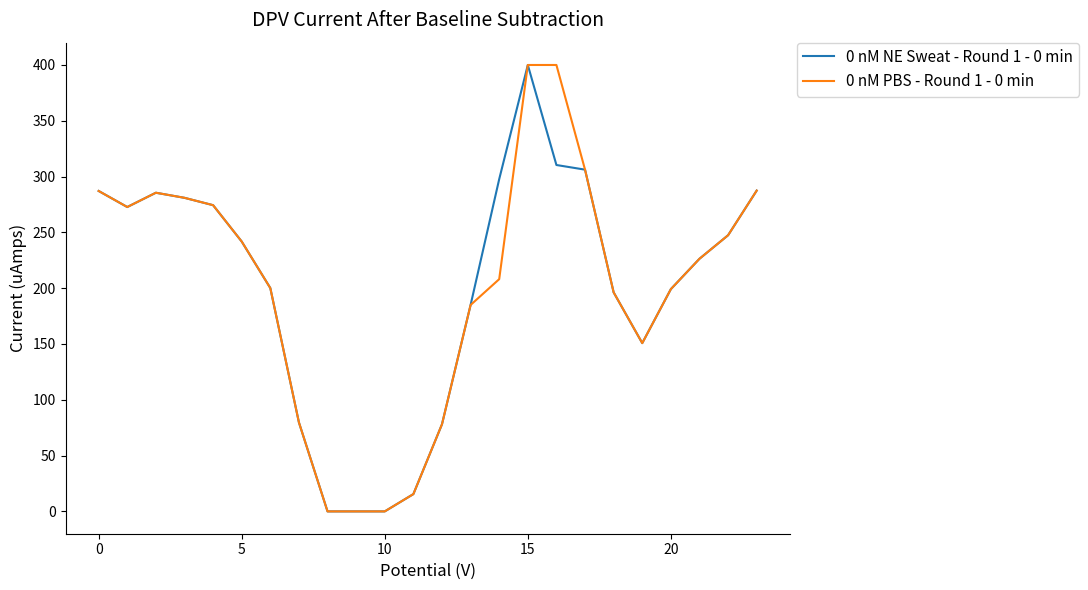

What is the highest value of the 0 nM PBS - Round 1 - 0 min series?

400.0